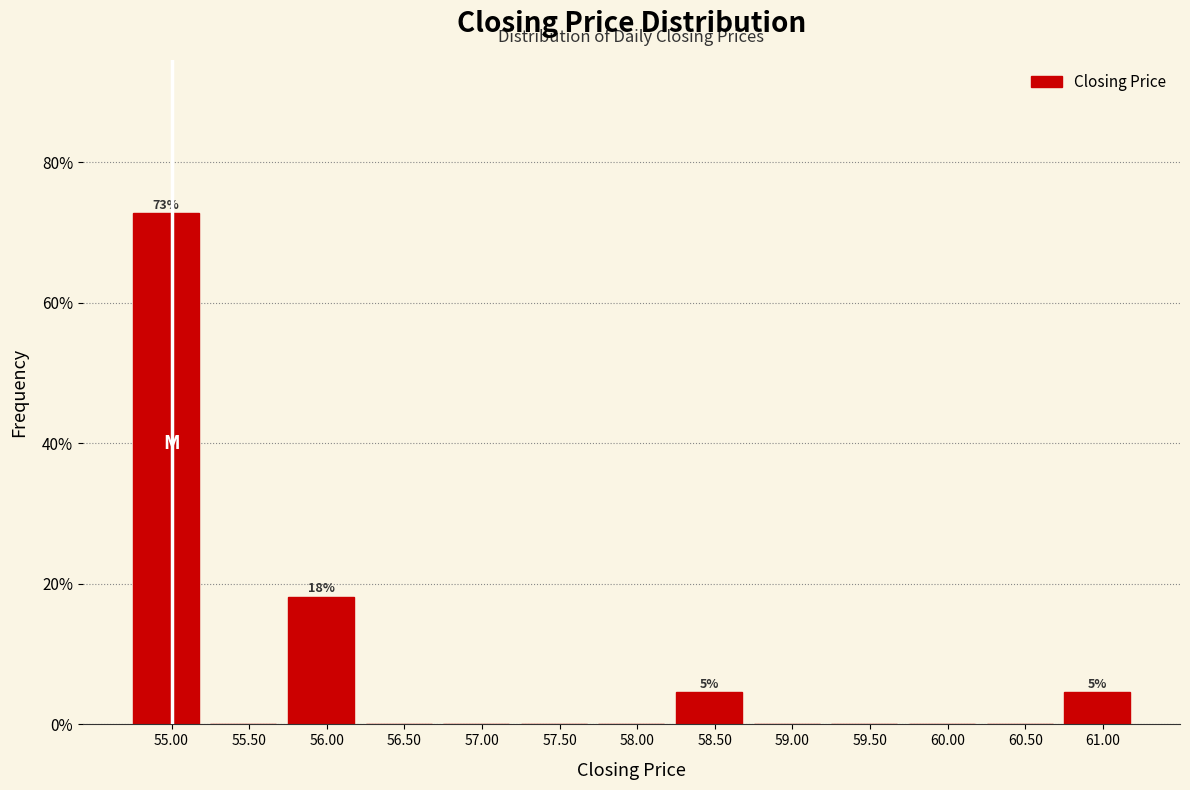

Are the bars horizontal?

No